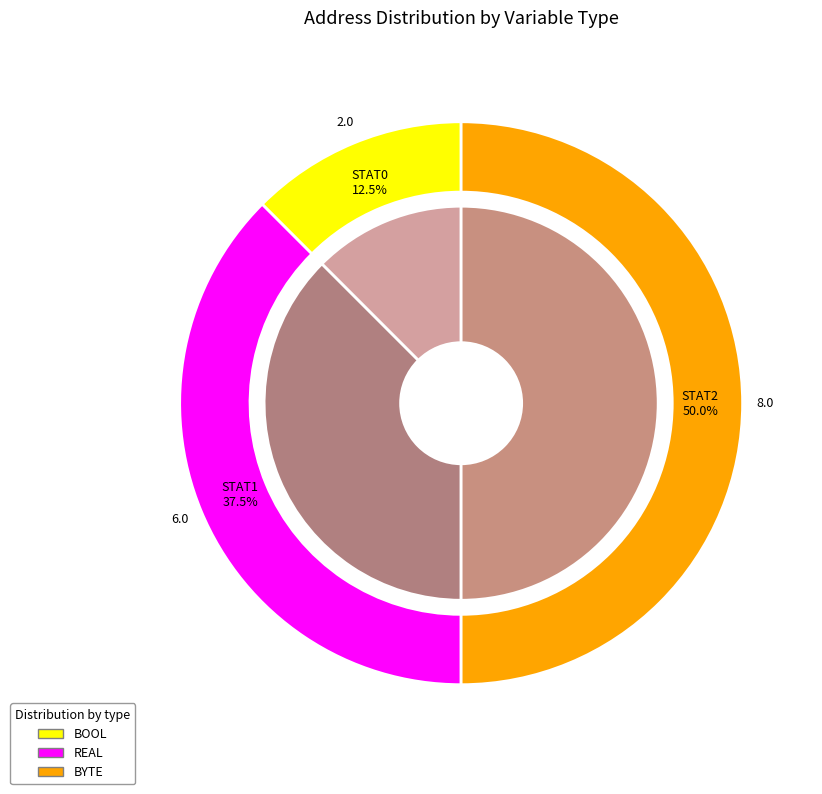

To the nearest percent, what is the difference between the largest and smallest slice percentages?

38%